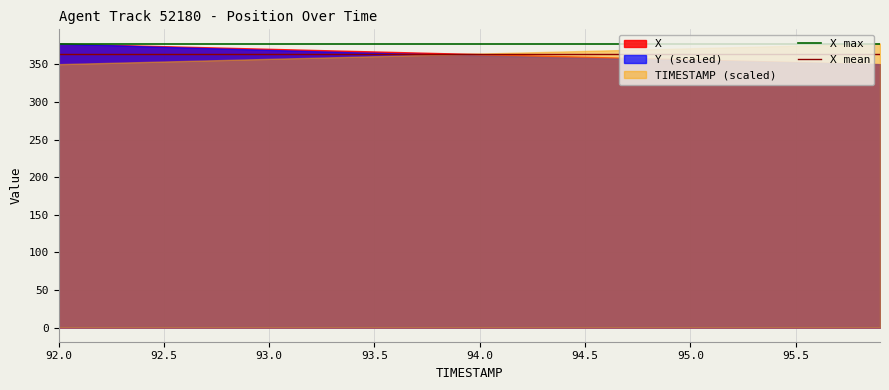

At which label does X mean reach its peak?

92.0